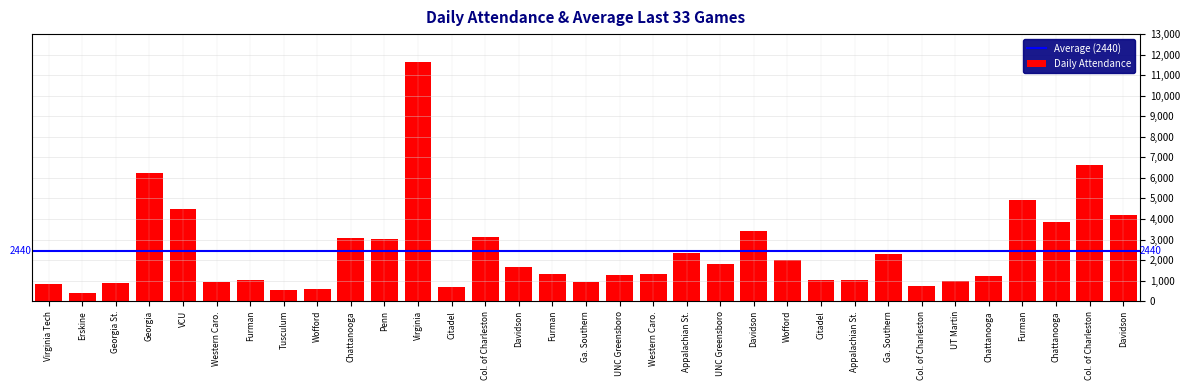

How many values are below 1344?

16